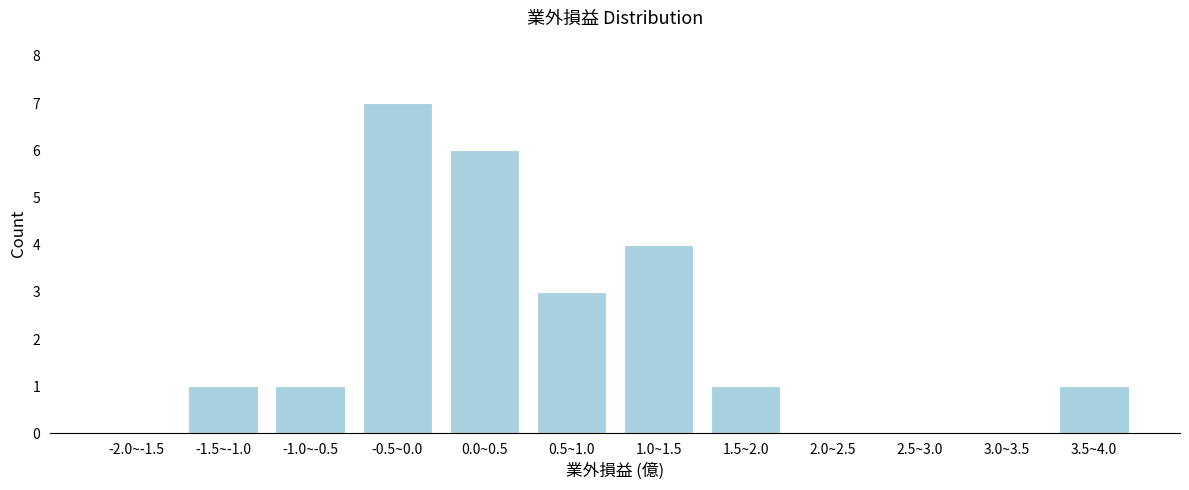

Reading left to right, extract all data points from this chart.

-2.0~-1.5=0	-1.5~-1.0=1	-1.0~-0.5=1	-0.5~0.0=7	0.0~0.5=6	0.5~1.0=3	1.0~1.5=4	1.5~2.0=1	2.0~2.5=0	2.5~3.0=0	3.0~3.5=0	3.5~4.0=1